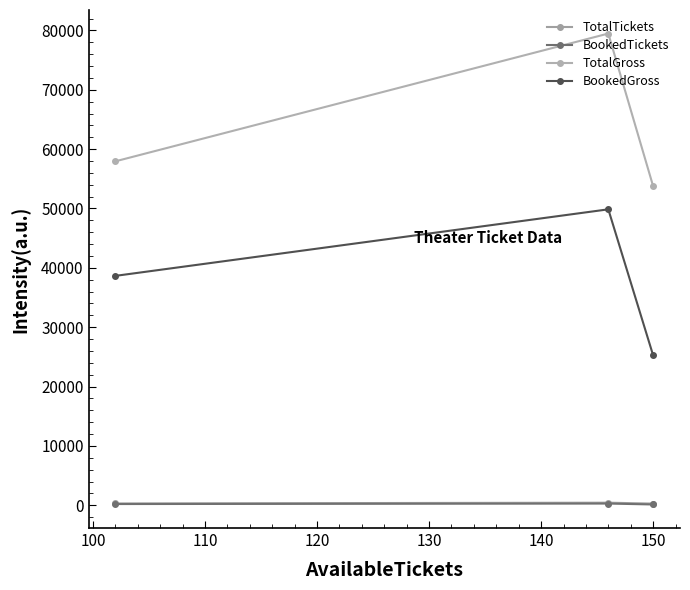

Does the chart have visible grid lines?

No